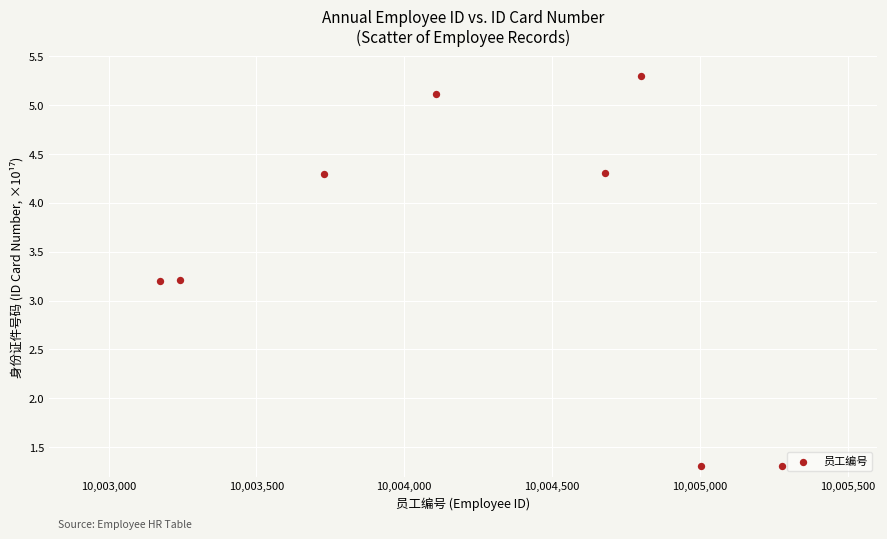

What is the range of Y values (max minus min)?

4.0